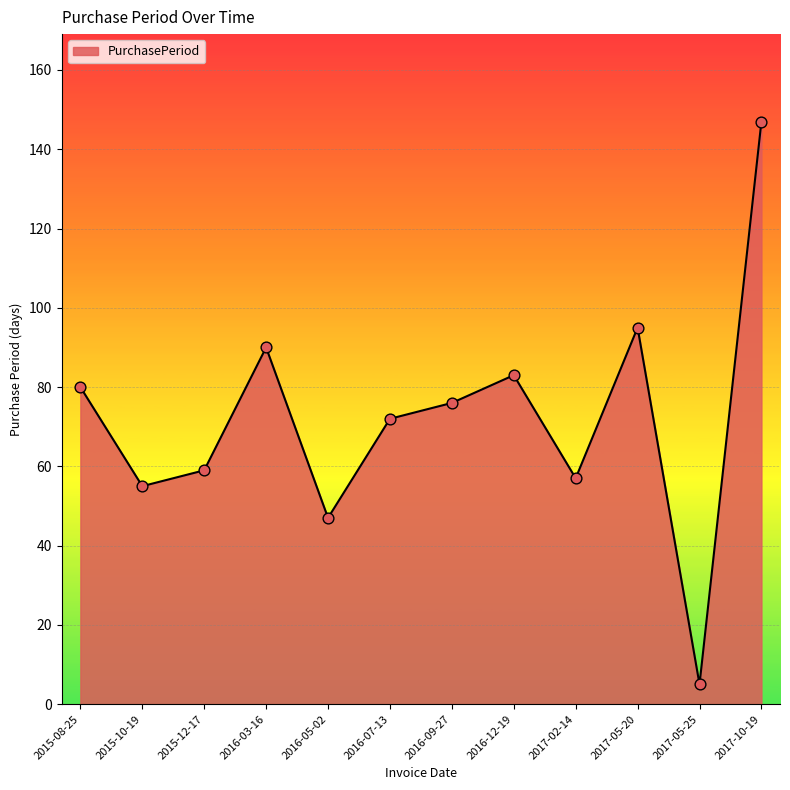

Which has a higher value, 2015-10-19 or 2016-03-16?

2016-03-16